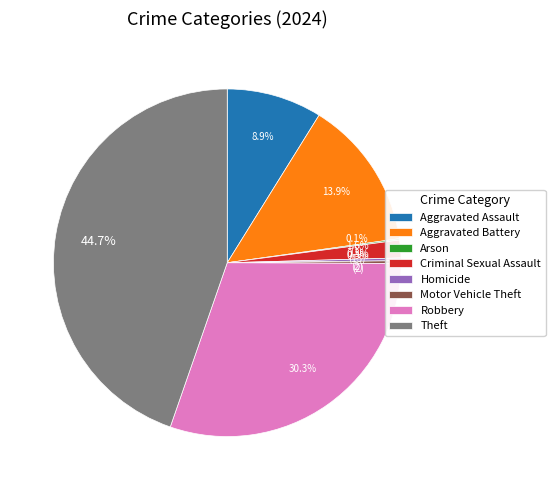

Is Aggravated Battery the majority of the pie?

No